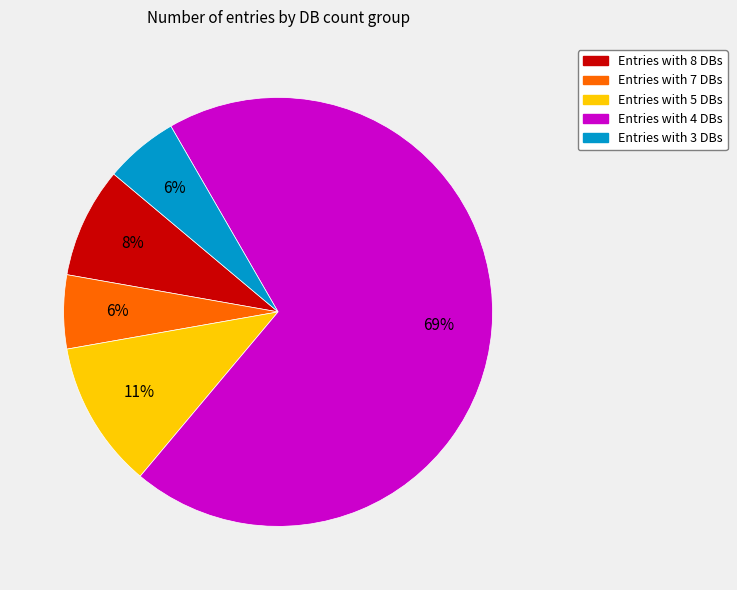

The Entries with 7 DBs slice represents 1% of the pie. True or false?

False